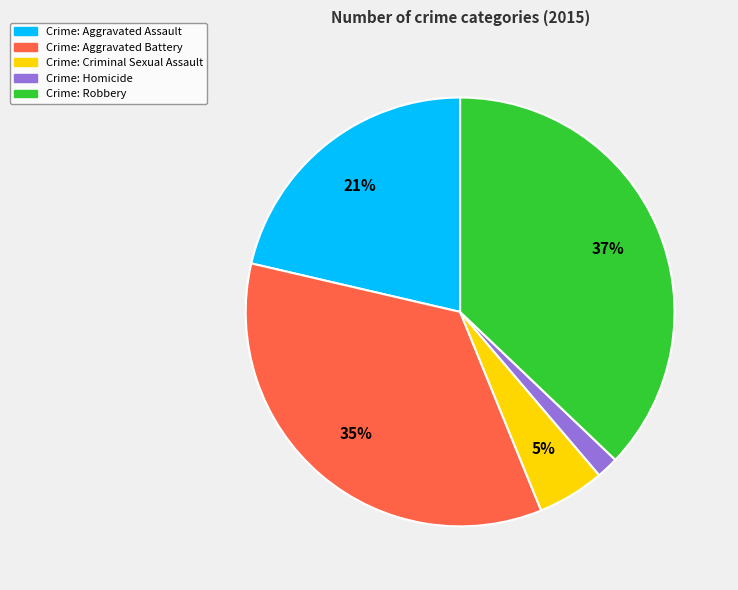

Do Crime: Aggravated Battery and Crime: Criminal Sexual Assault together represent more than half of the pie?

No